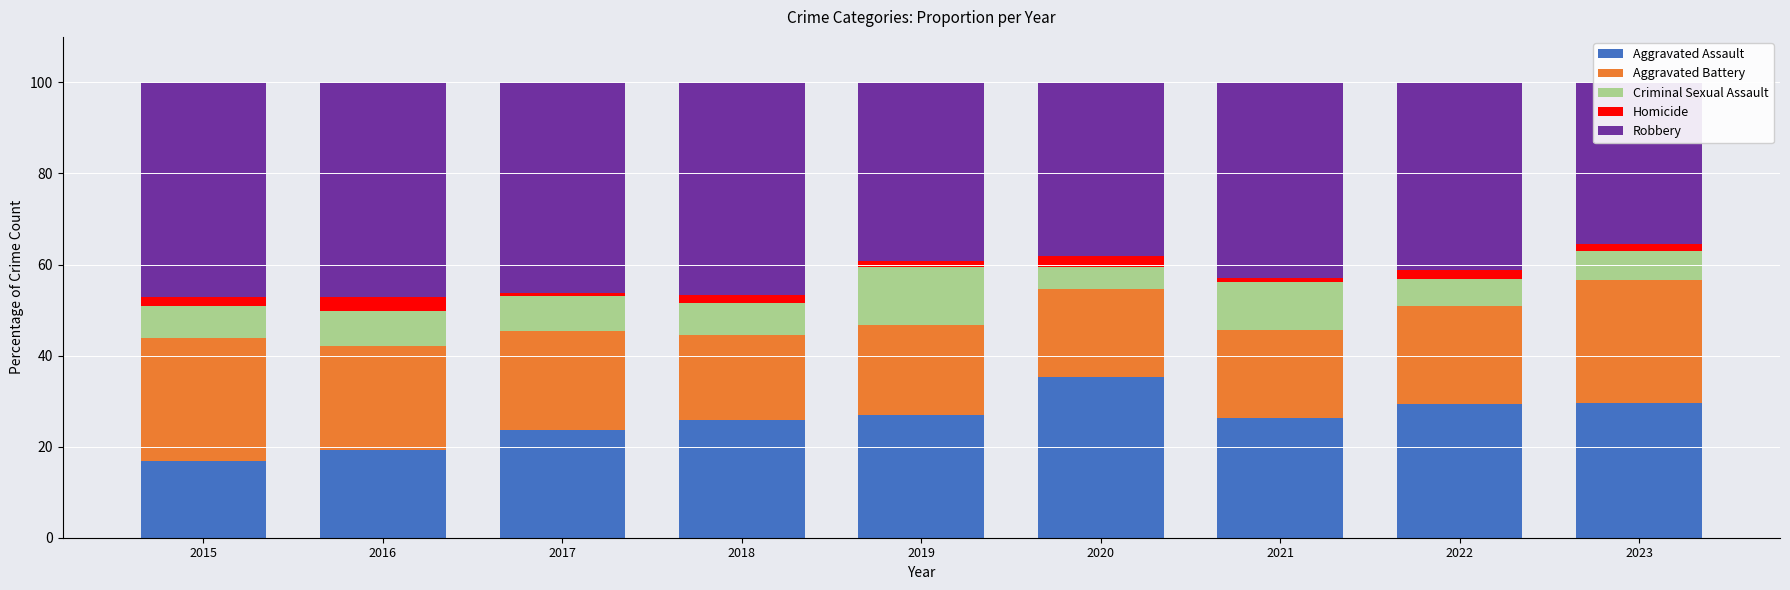

What is the difference between the maximum and minimum values in the Aggravated Battery series?

8.4